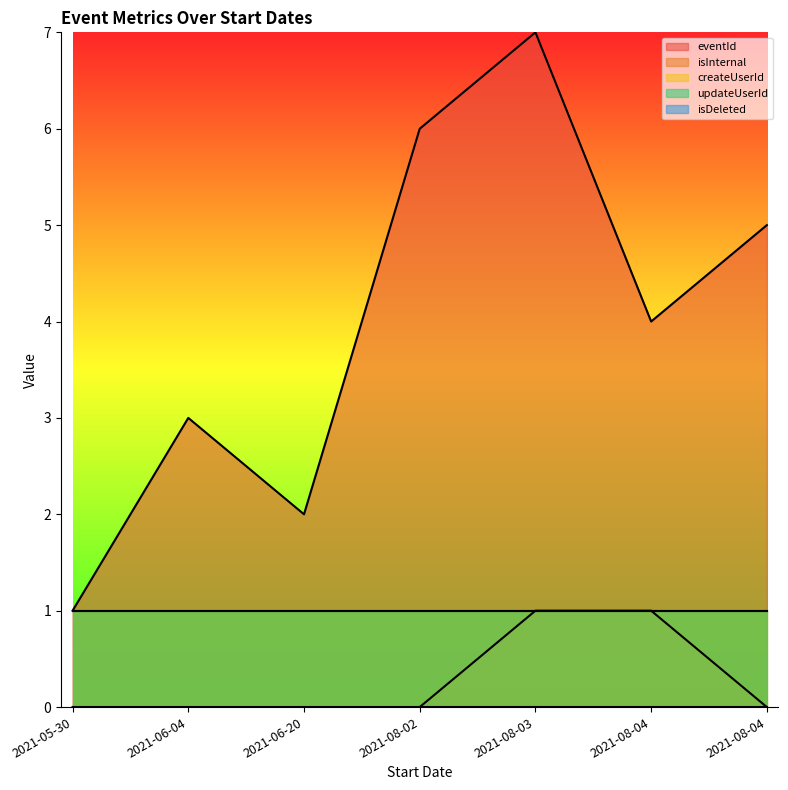

Is it true that eventId equals 2 at 2021-06-20?

True